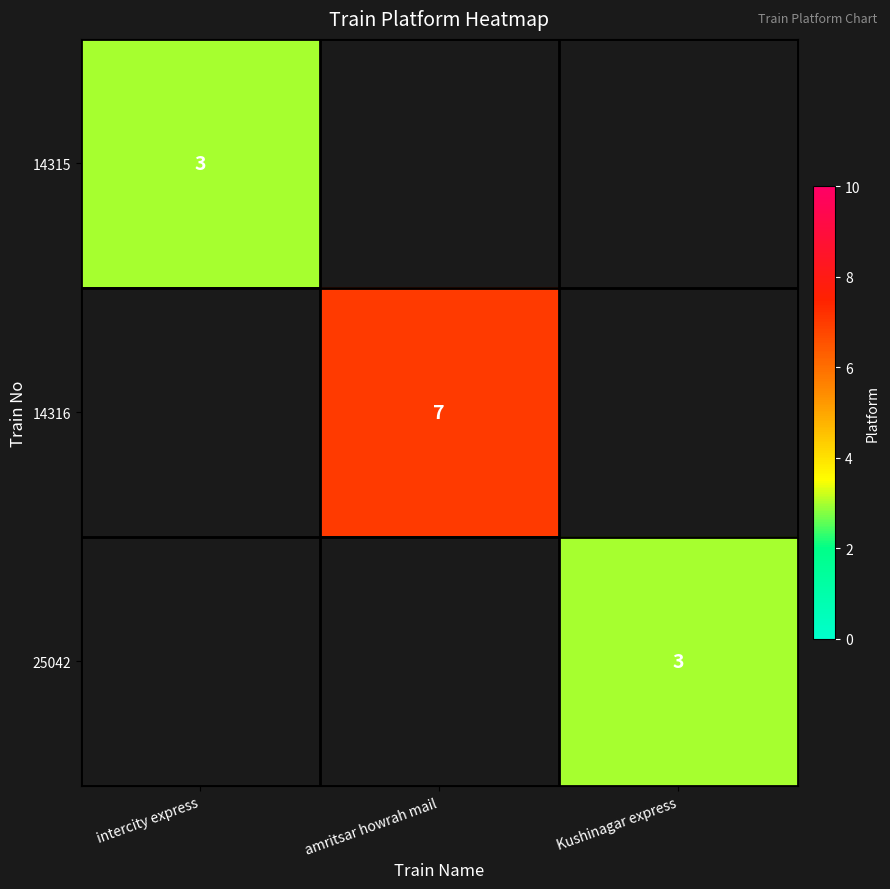

How many distinct data groups are displayed?

3